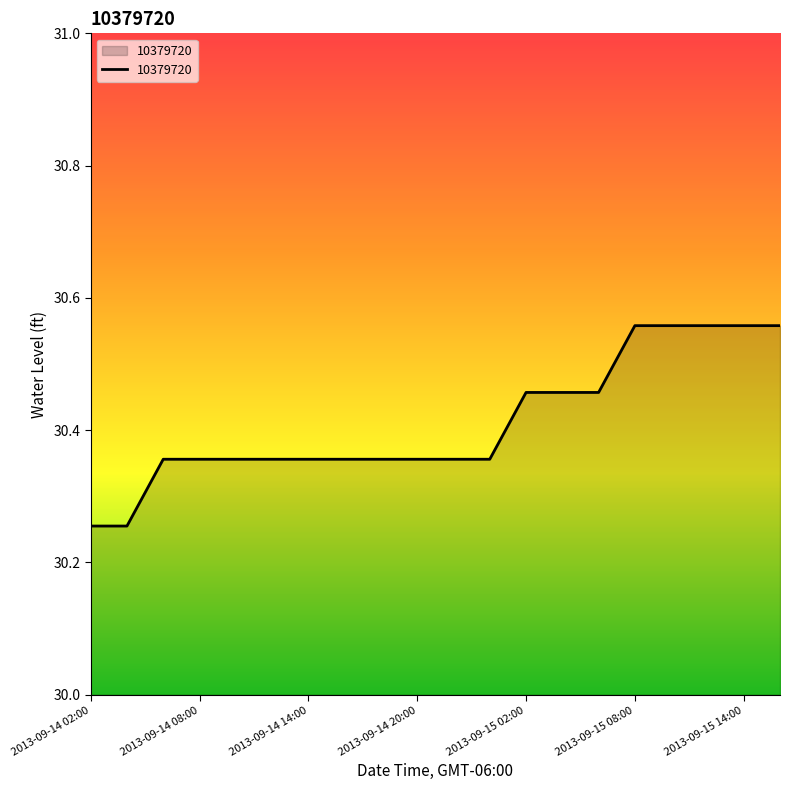

What is the difference between the maximum and minimum values?

0.3